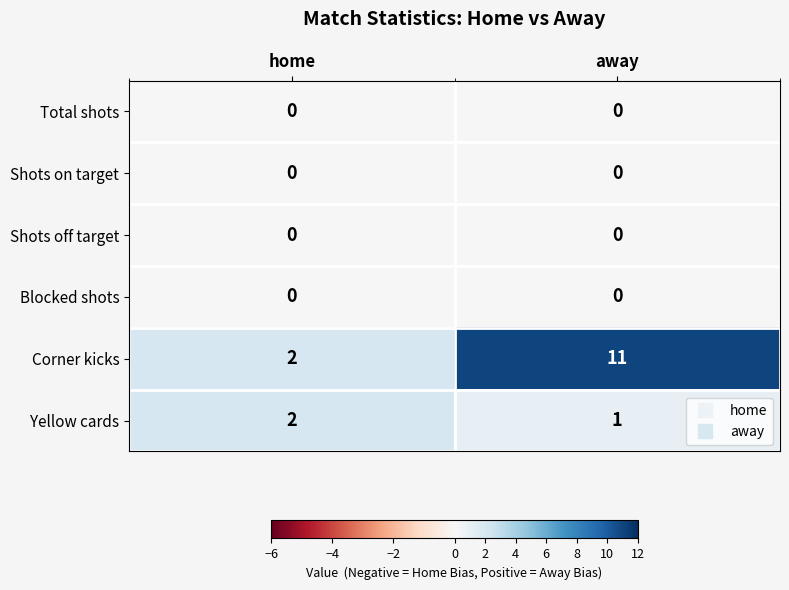

What is the total value across all series at away?

12